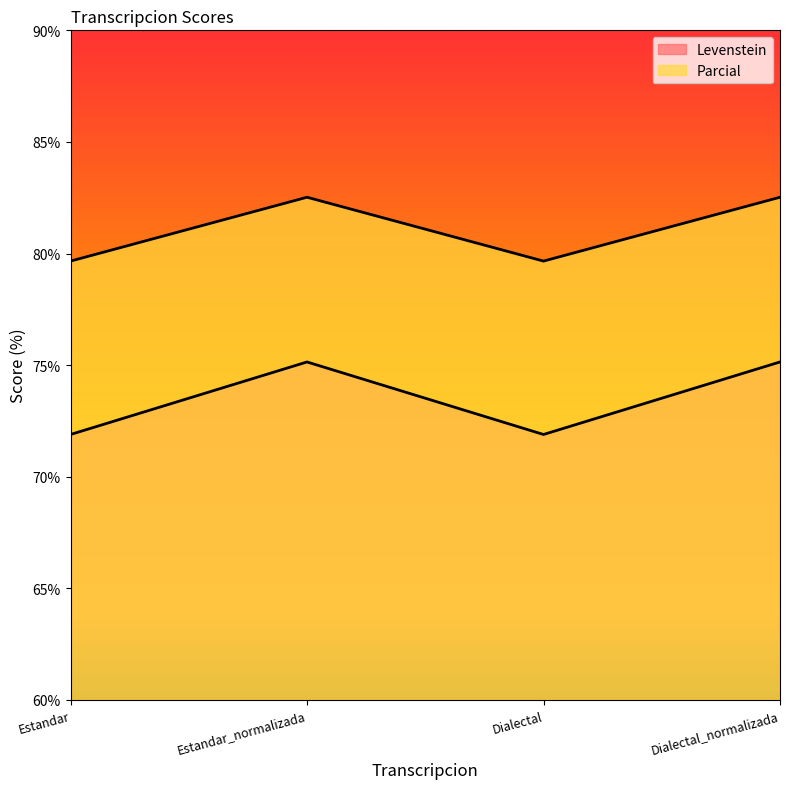

Which label corresponds to the largest value in the chart?

Estandar_normalizada